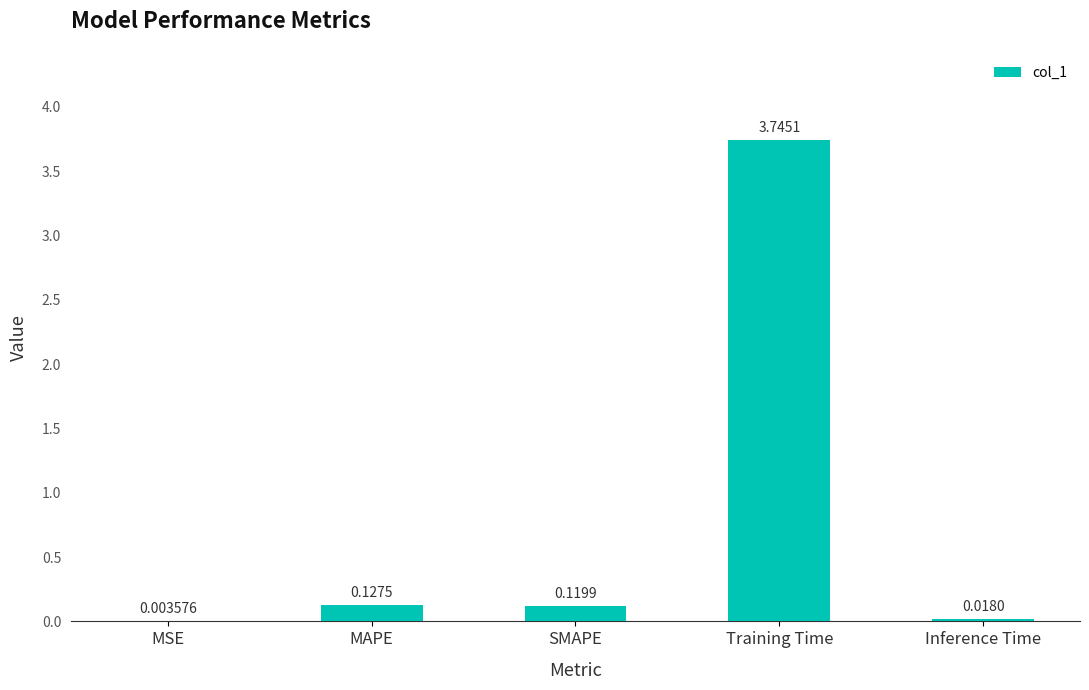

What is the change in value from MSE to MAPE?

+0.1